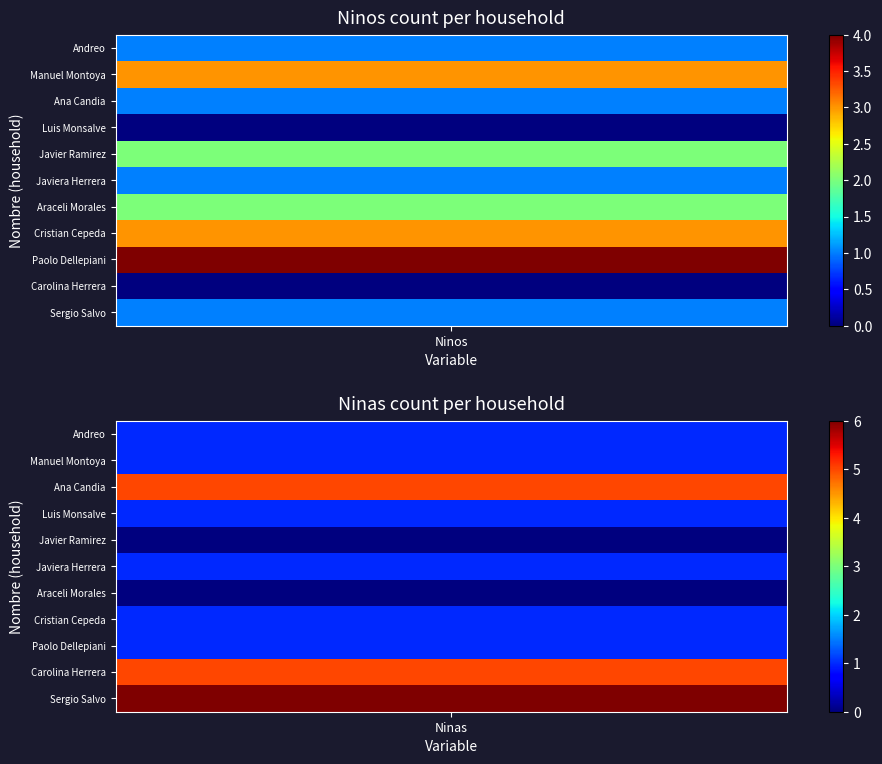

The Ana Candia series shows 1 at 1. True or false?

False